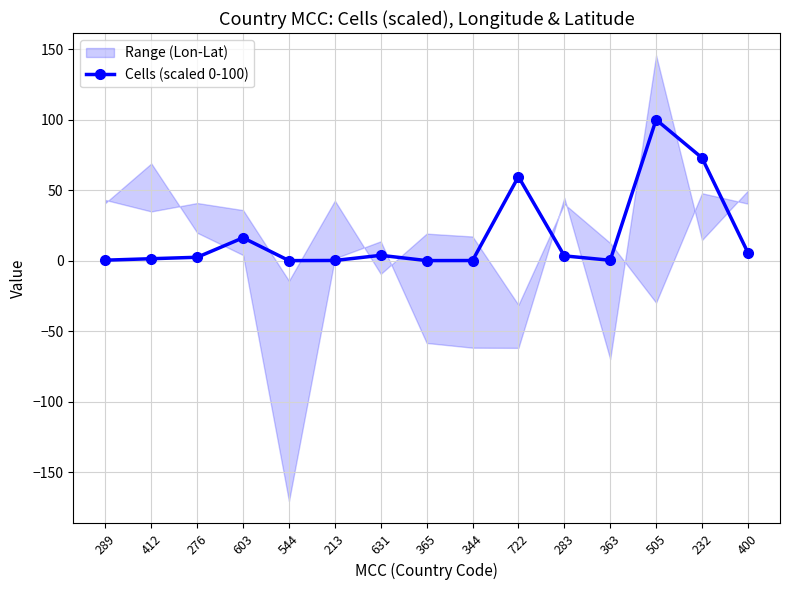

Between 722 and 631, which is larger?

722